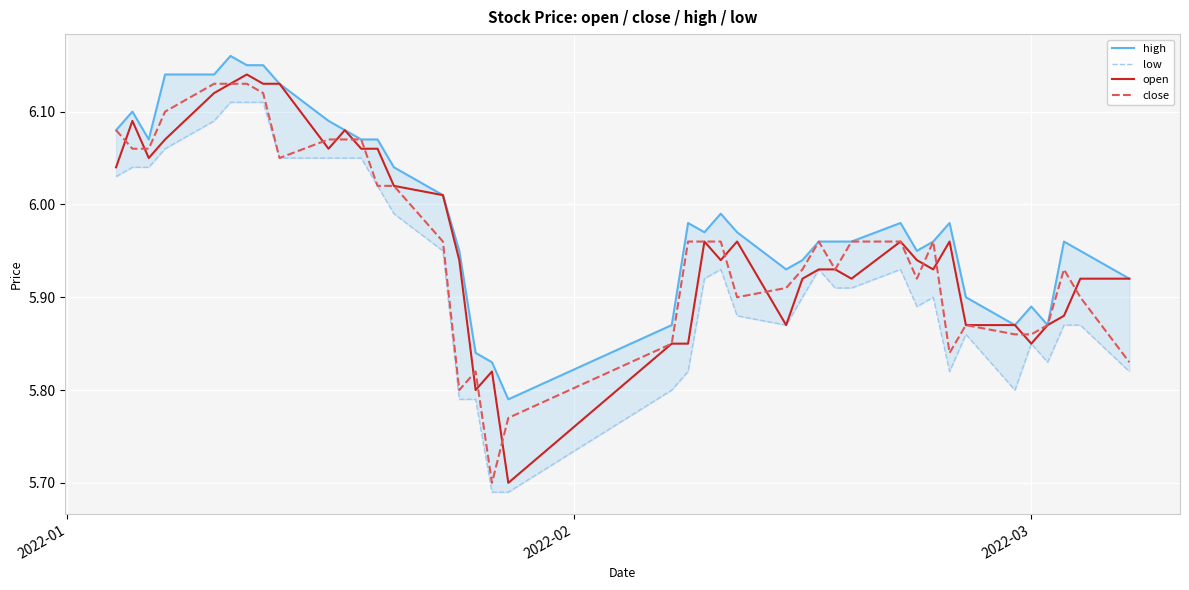

What is the lowest value of the close series?

5.7